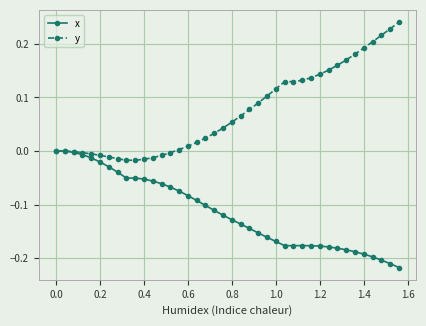

True or false: x has more than 0 interior local peaks.

True